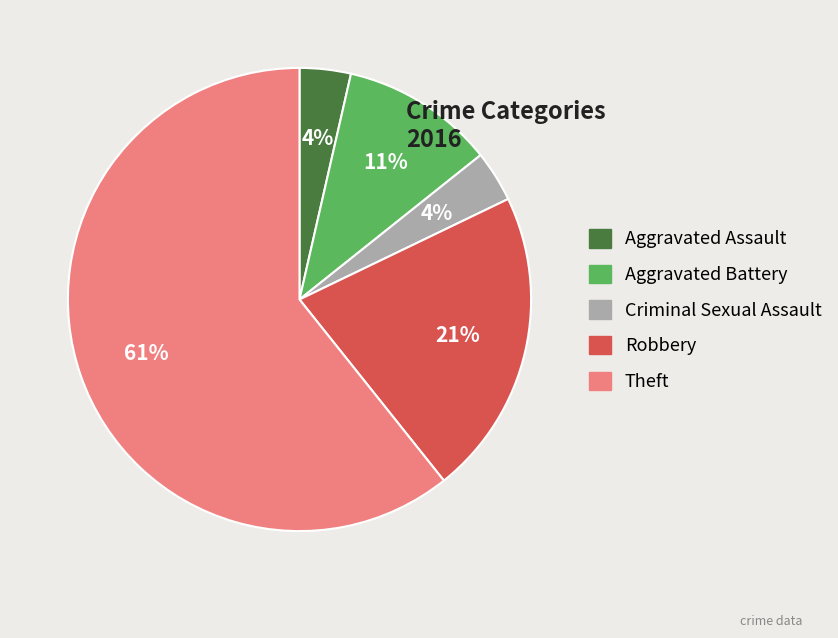

Which has a higher value, Robbery or Criminal Sexual Assault?

Robbery